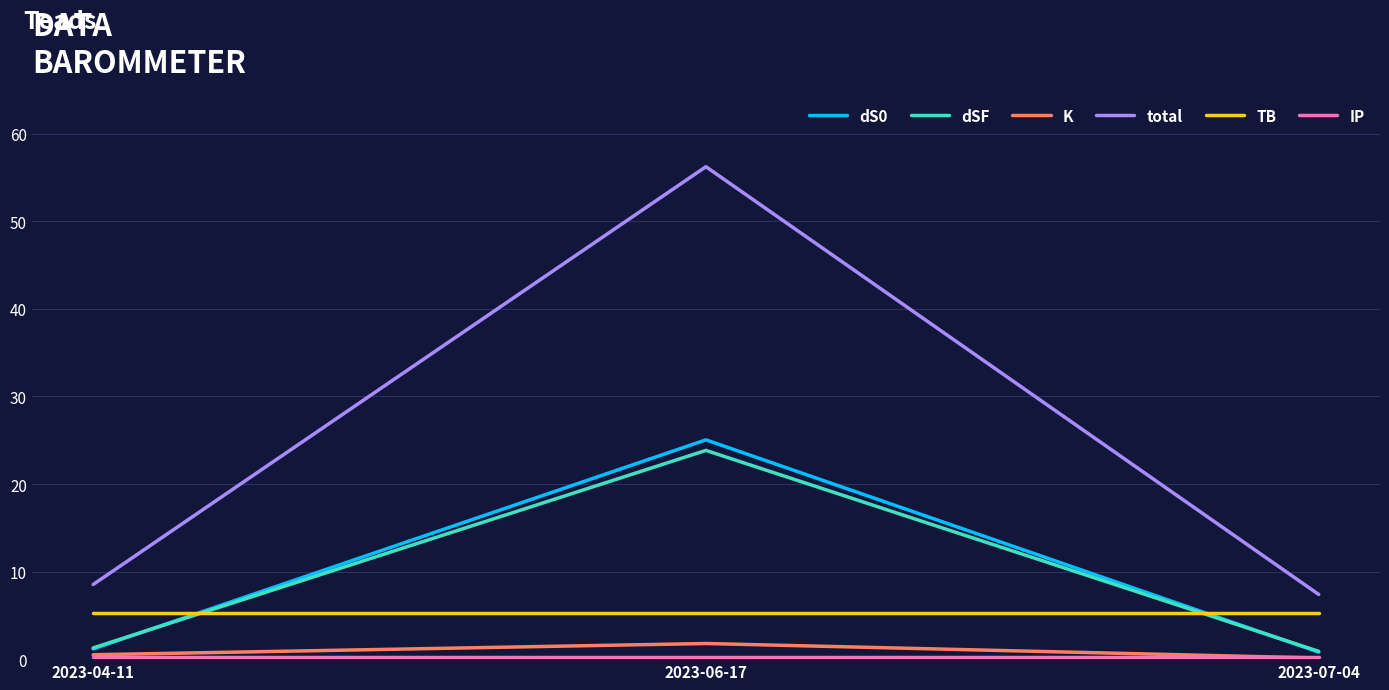

The value of total at 2023-06-17 is 56.2. True or false?

True